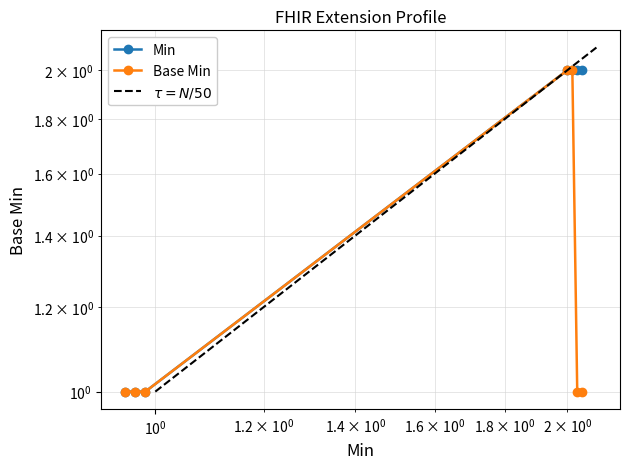

How many data points in Min are less than 2?

3